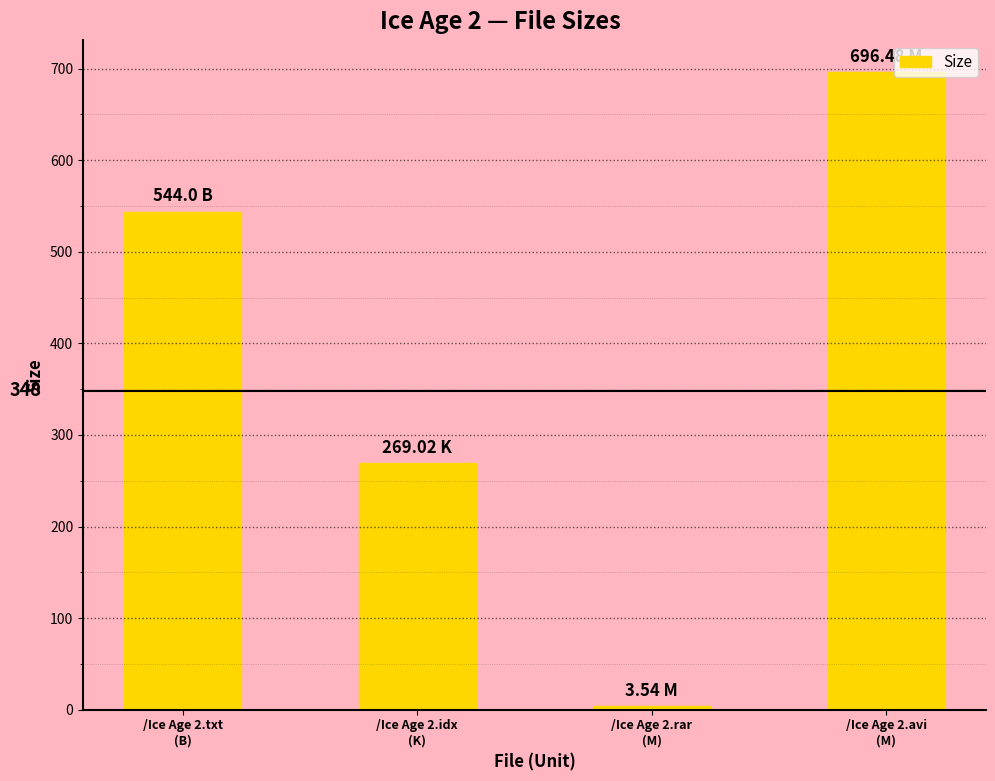

Read the value at /Ice Age 2.idx
(K).

269.0